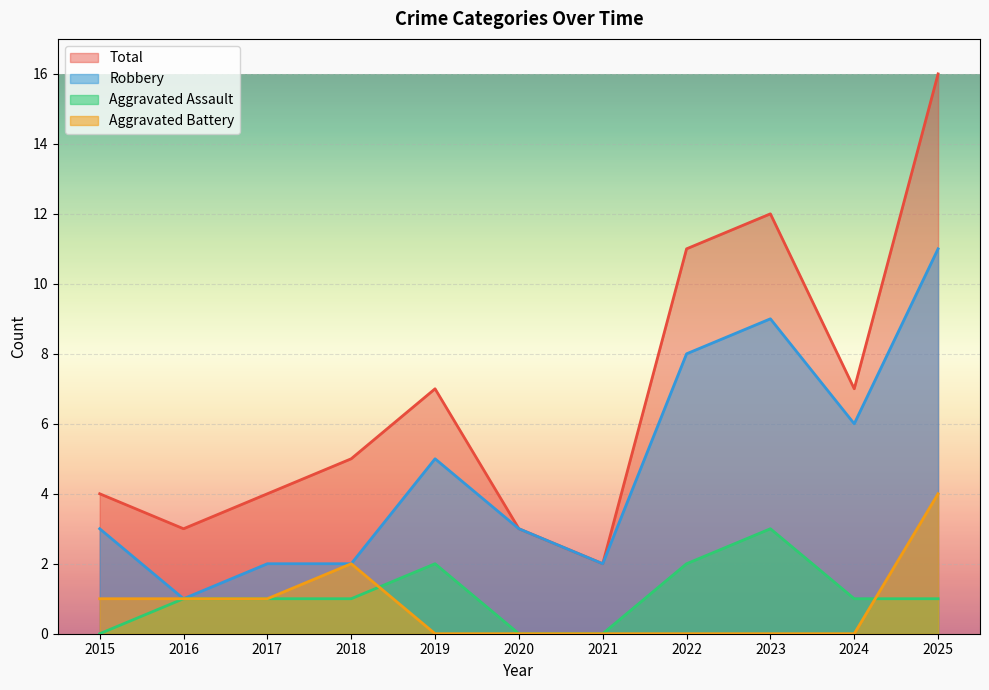

Reading right to left, extract all data points from this chart.

Aggravated Assault: 1	1	3	2	0	0	2	1	1	1	0
Aggravated Battery: 4	0	0	0	0	0	0	2	1	1	1
Robbery: 11	6	9	8	2	3	5	2	2	1	3
Total: 16	7	12	11	2	3	7	5	4	3	4